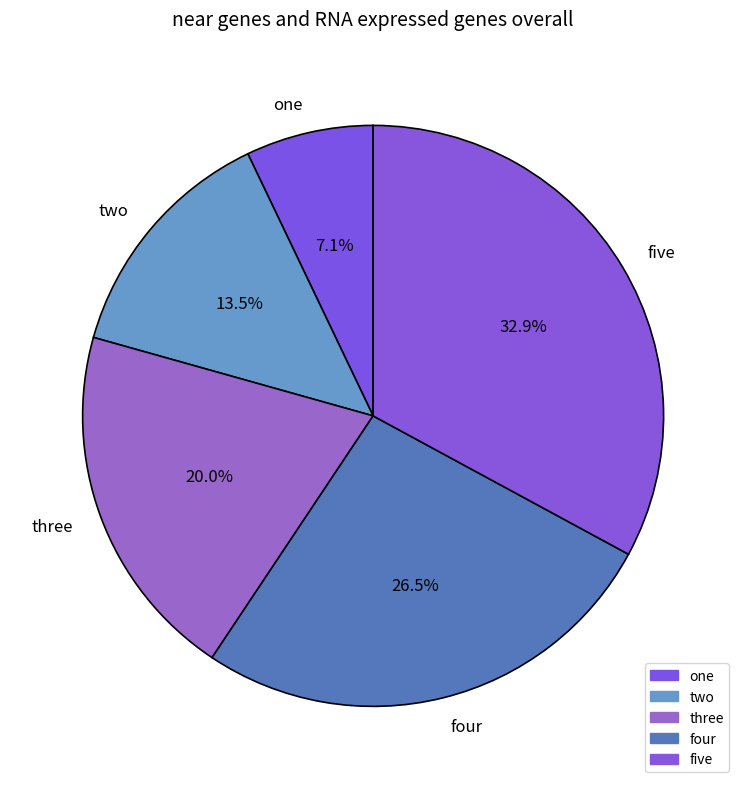

Rank the categories by value from lowest to highest.

one, two, three, four, five